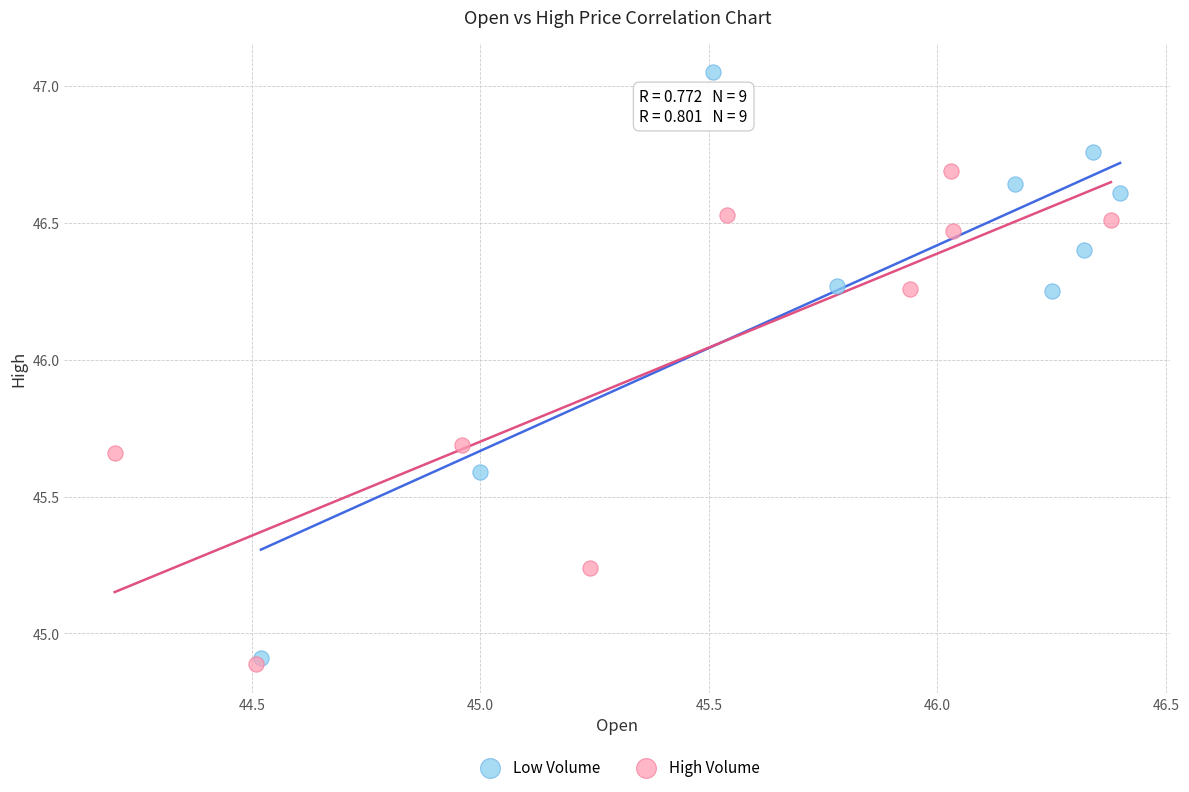

Which series contains the highest Y value?

Low Volume